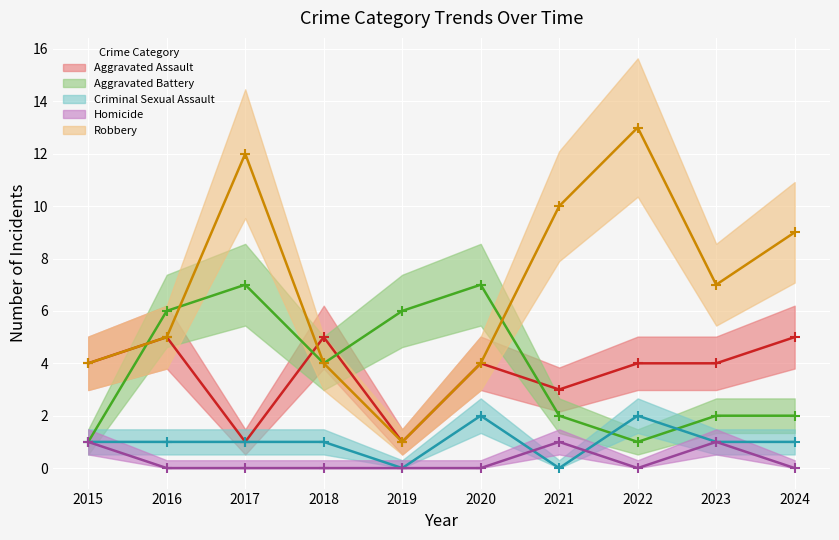

At which category is the sum across all series the highest?

2017